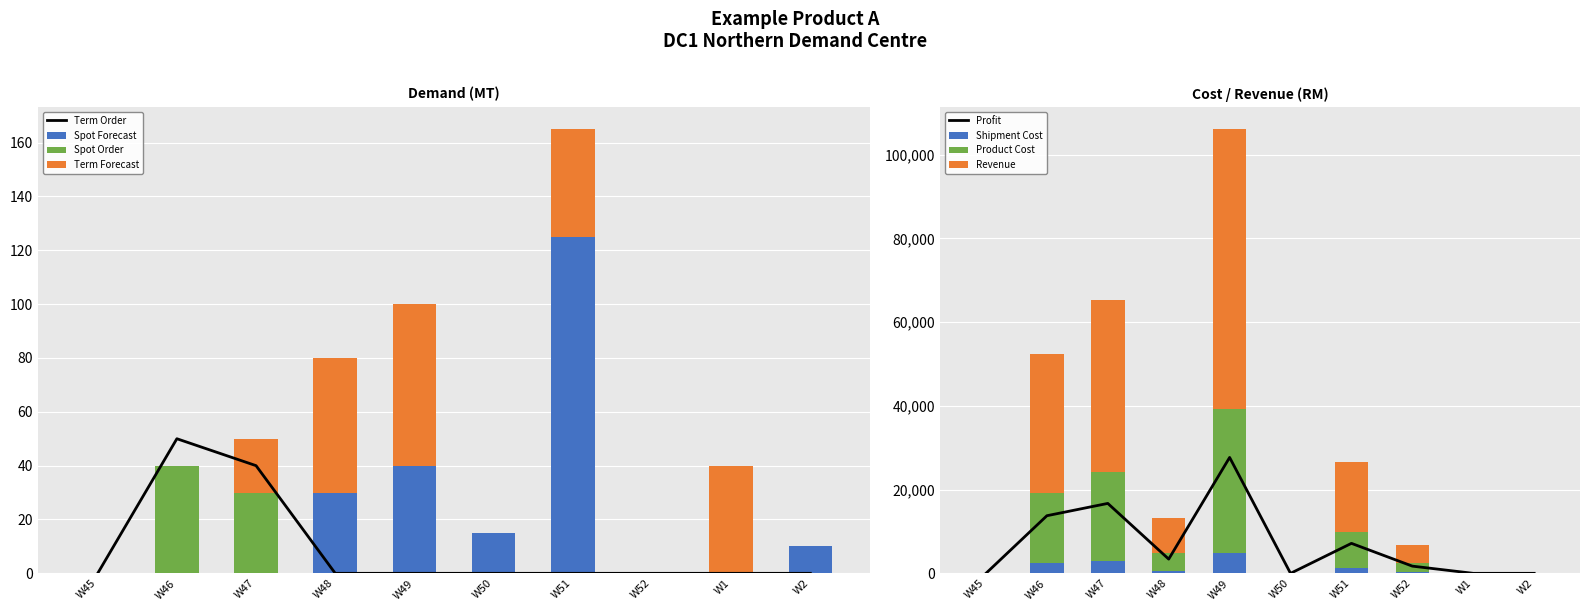

True or false: Medical and Dental Insurance has a value of 13896 at W48.

False